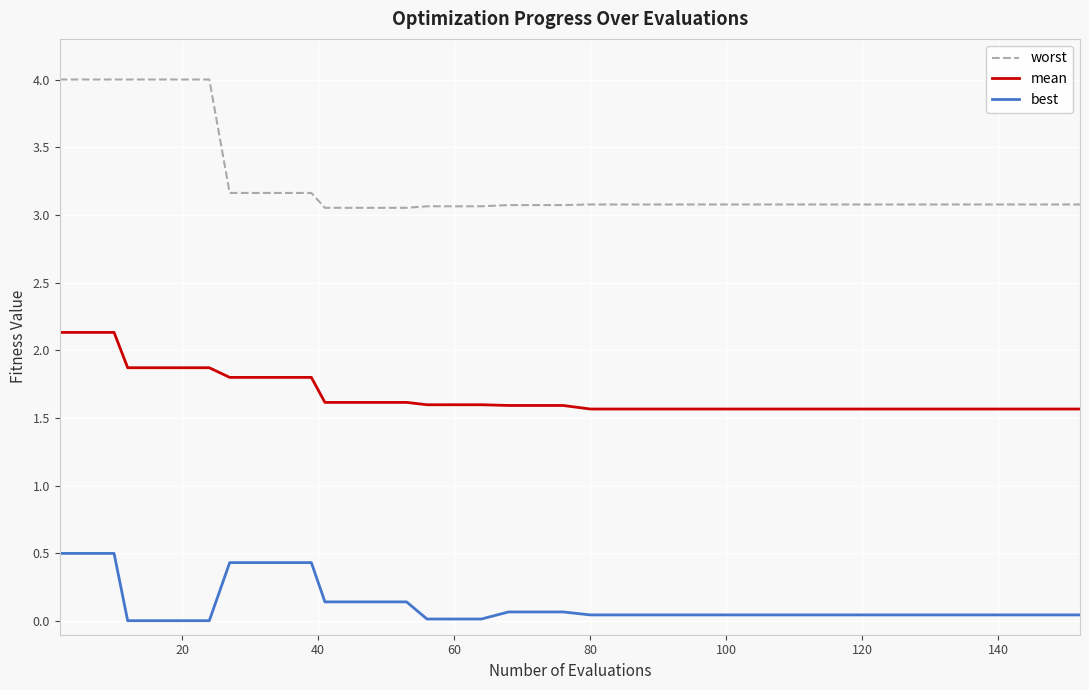

True or false: mean and best cross at least once.

False